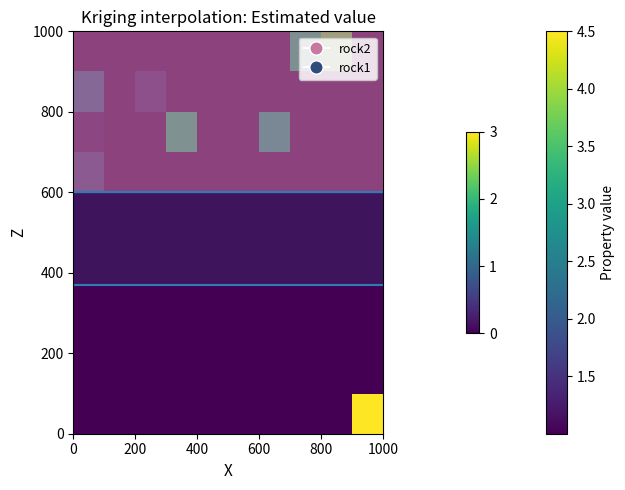

At how many categories does at least one series exceed 4?

1